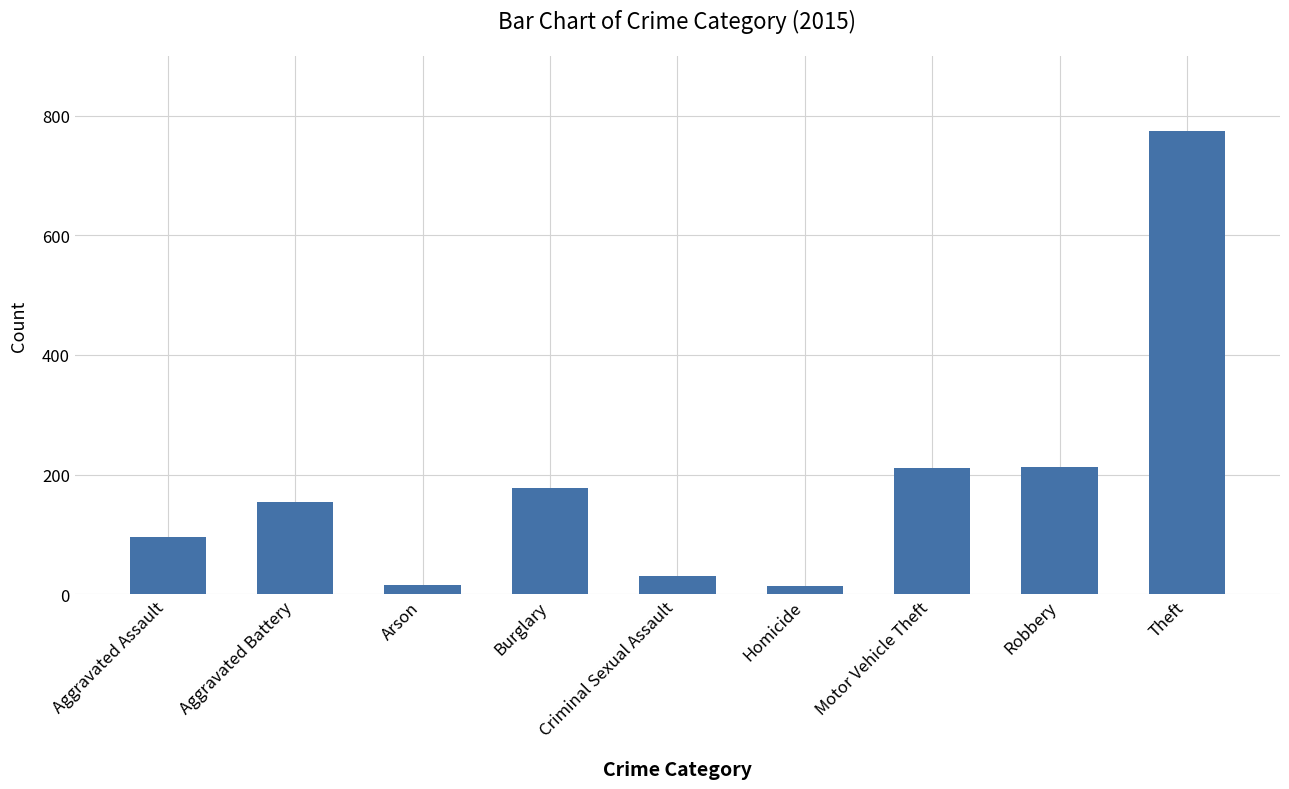

How many distinct data groups are displayed?

1